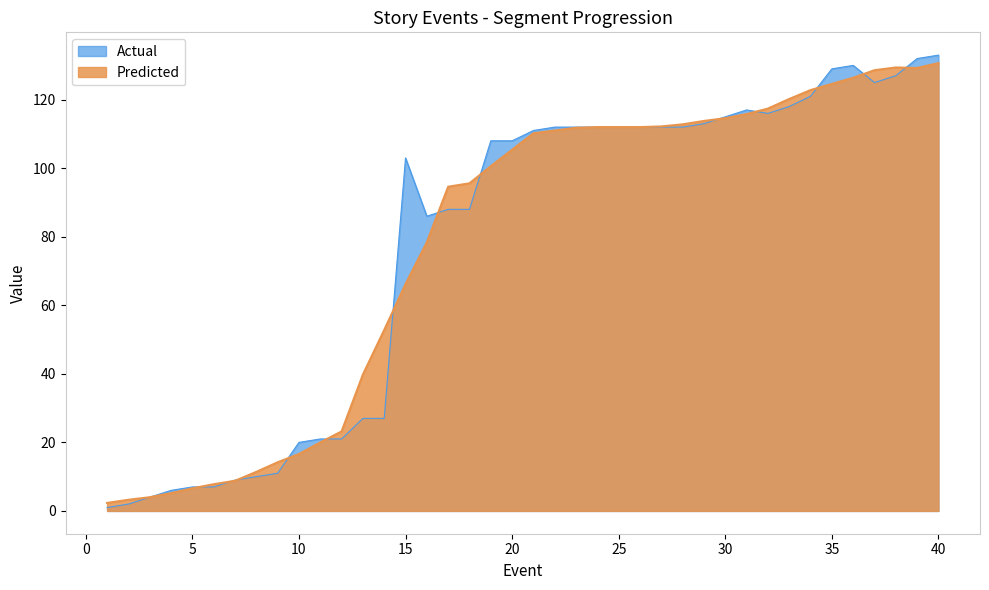

The value at 13 is 48. True or false?

False